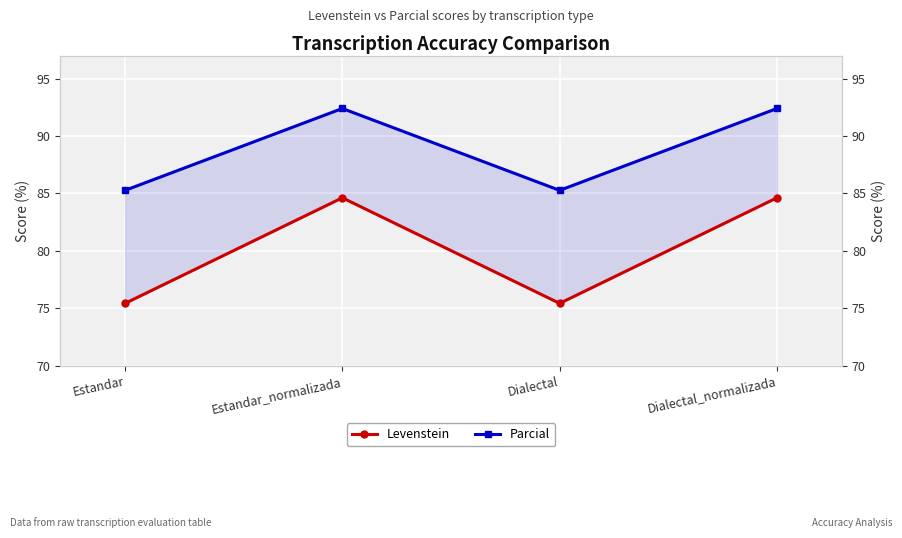

True or false: Parcial and Levenstein intersect in this chart.

False